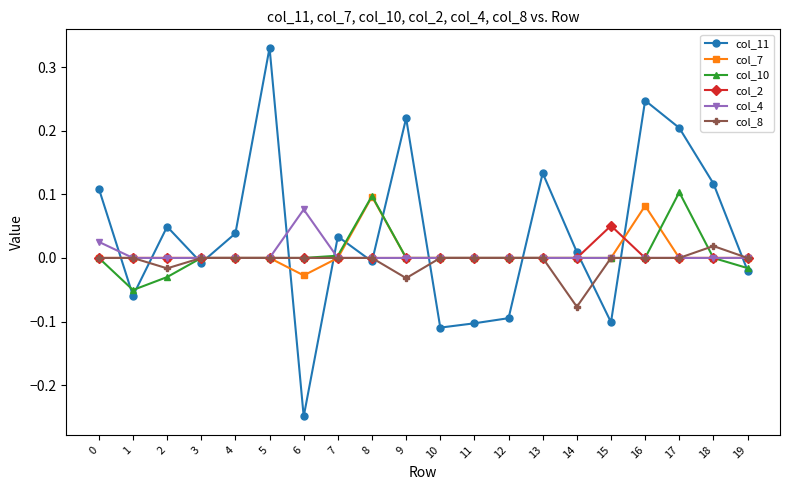

Which series has the largest total across all categories?

col_11